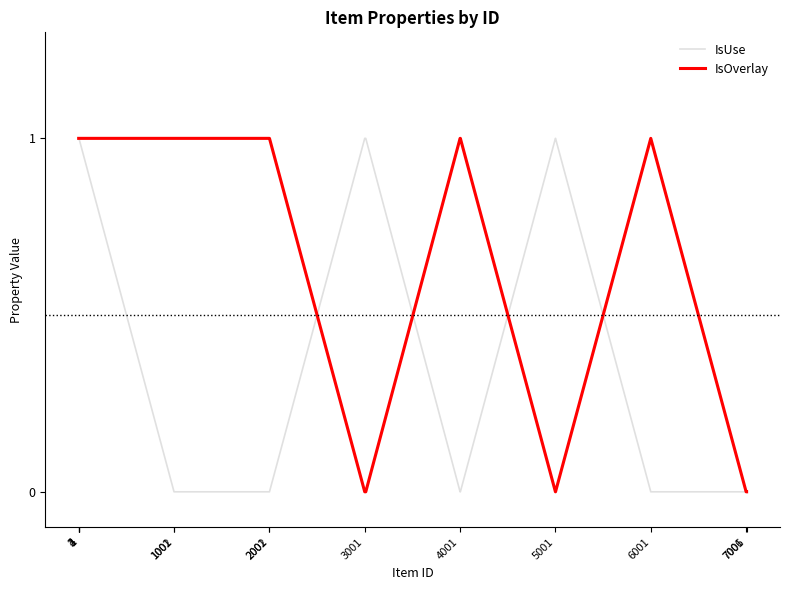

Which series has the largest total across all categories?

IsUse